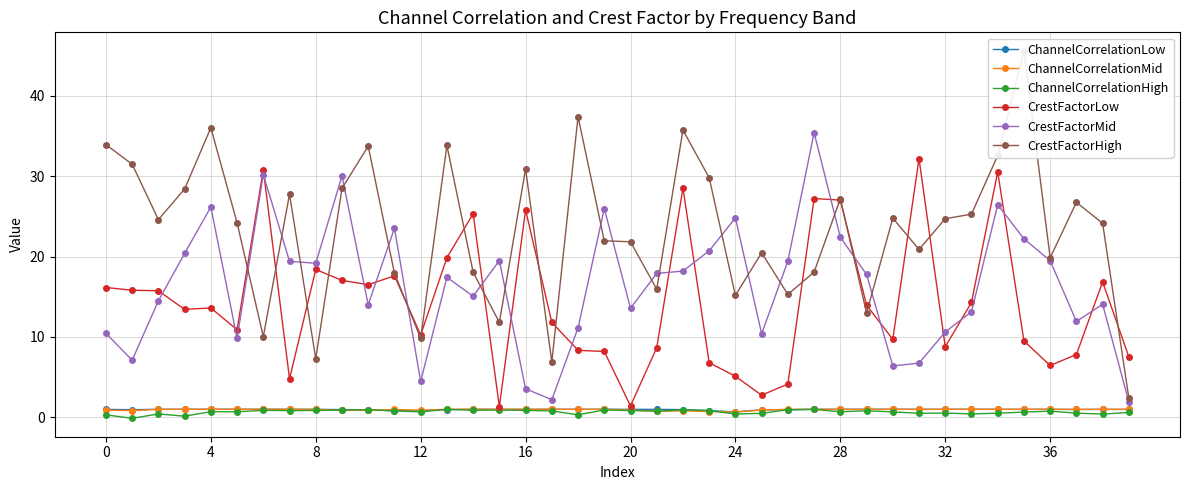

What is the sum of the ChannelCorrelationHigh values at 28 and 0?

1.0